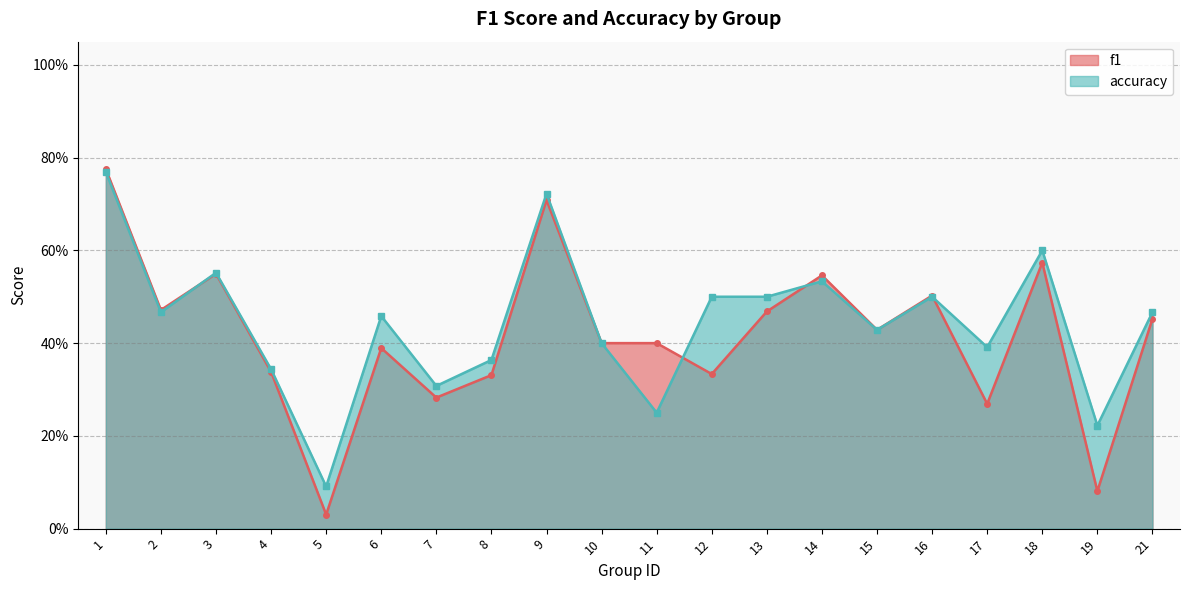

List the series in order of their peak value, lowest first.

accuracy, f1